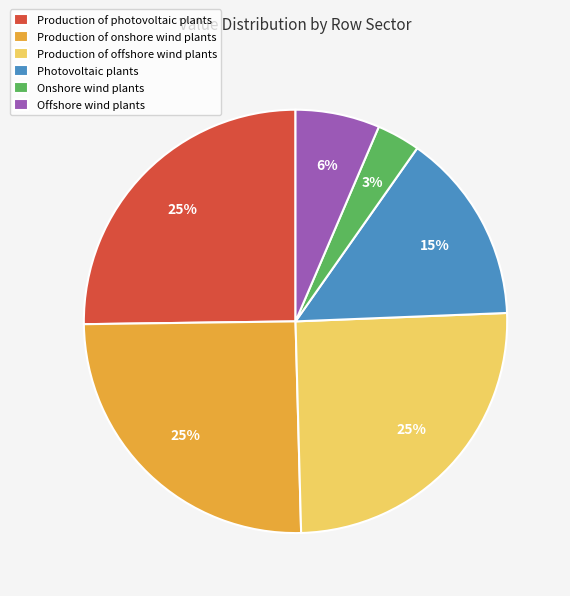

What percentage is the Photovoltaic plants slice, to the nearest percent?

15%